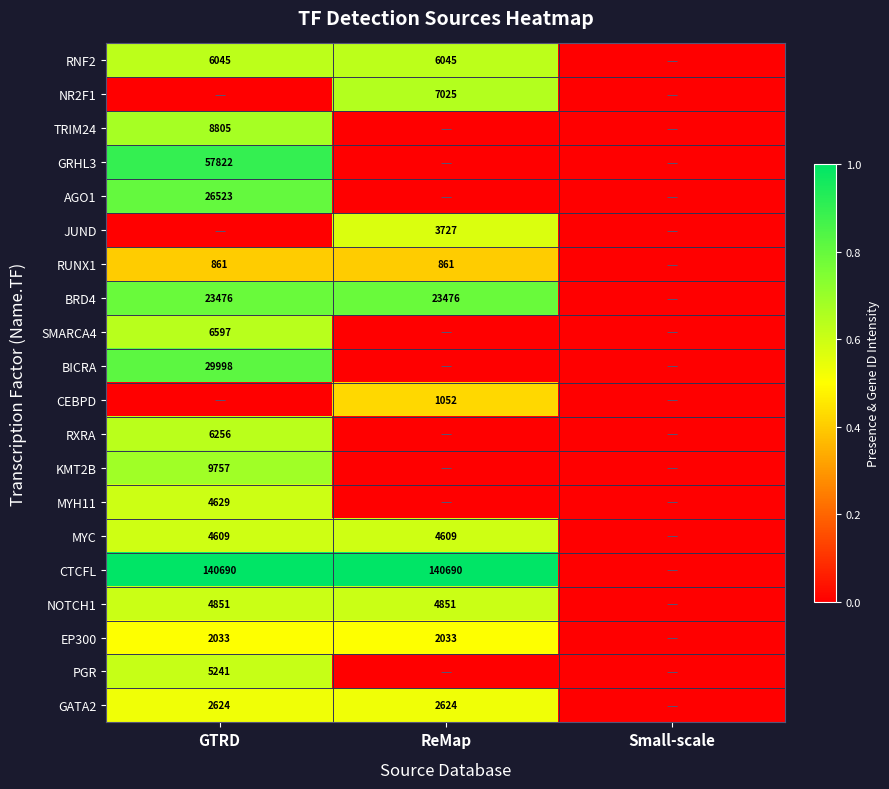

The value of BRD4 at ReMap is 31548. True or false?

False